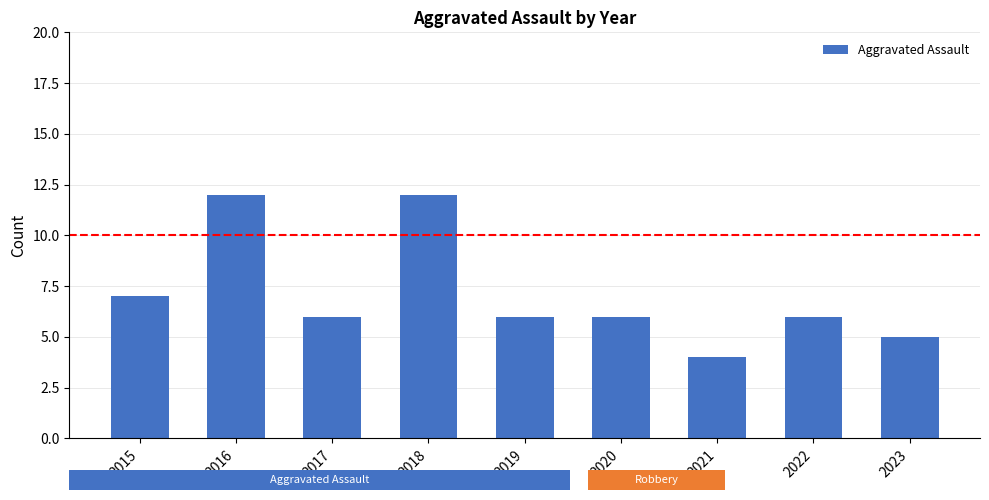

At which label is the value closest to 8?

2015